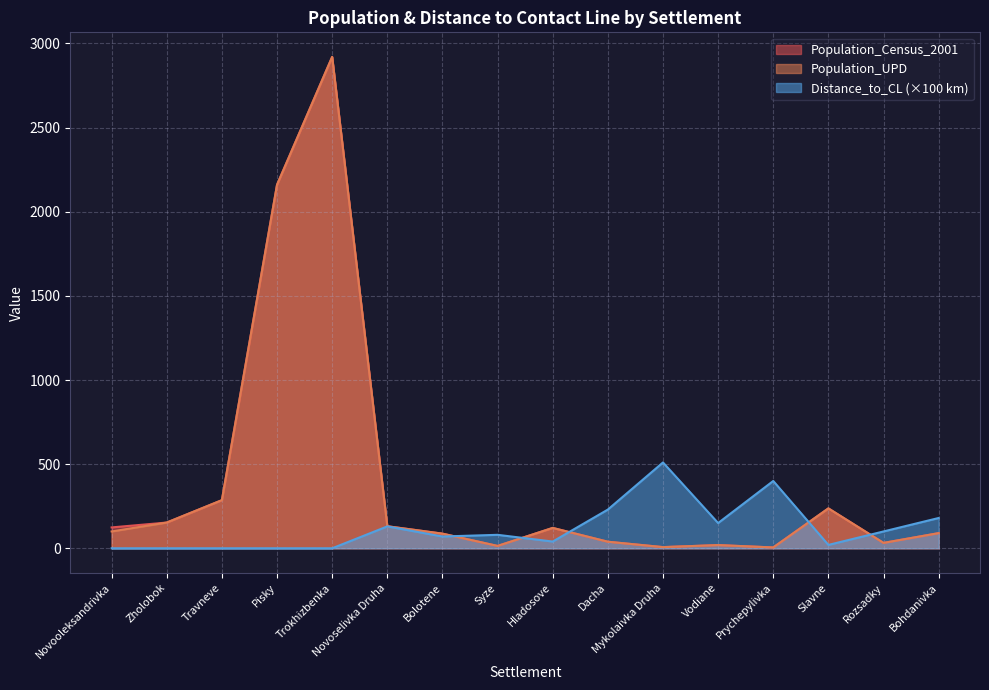

What position from the right is Hladosove?

8